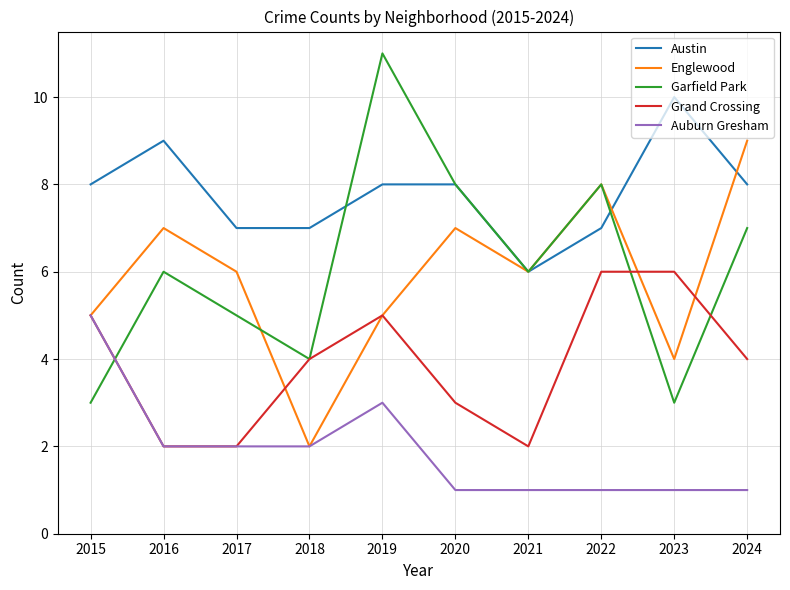

Count the Grand Crossing values in the range 2 to 5.

8